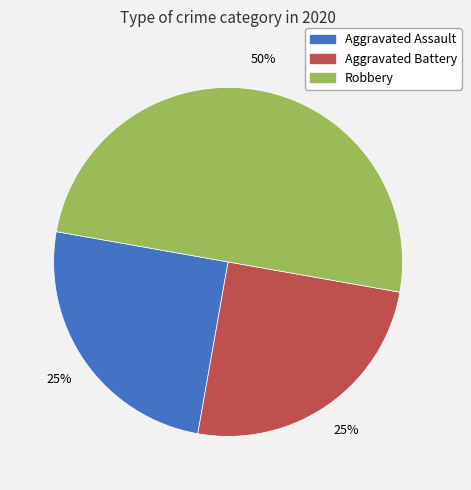

Is the sum of Aggravated Assault and Robbery greater than half?

Yes